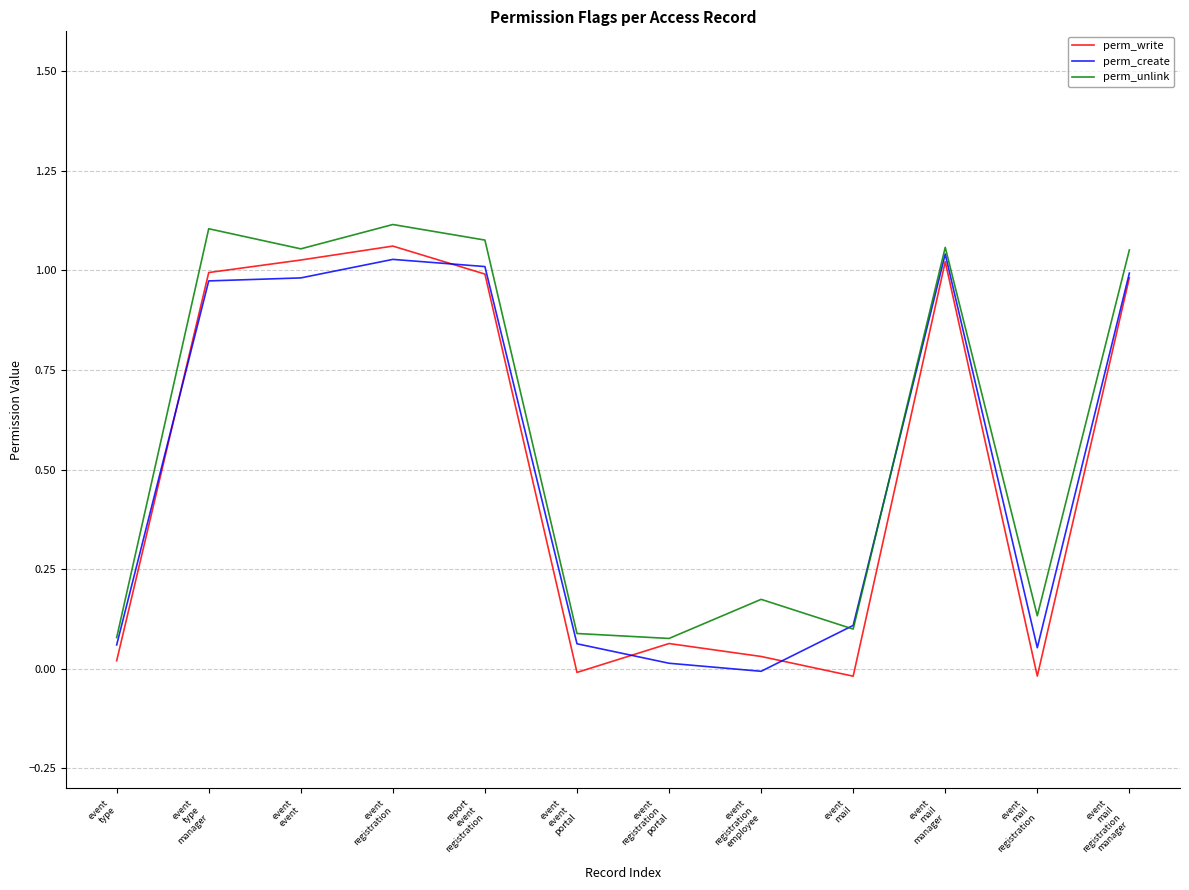

What is the spread (max minus min) of values at event
registration
portal?

0.1